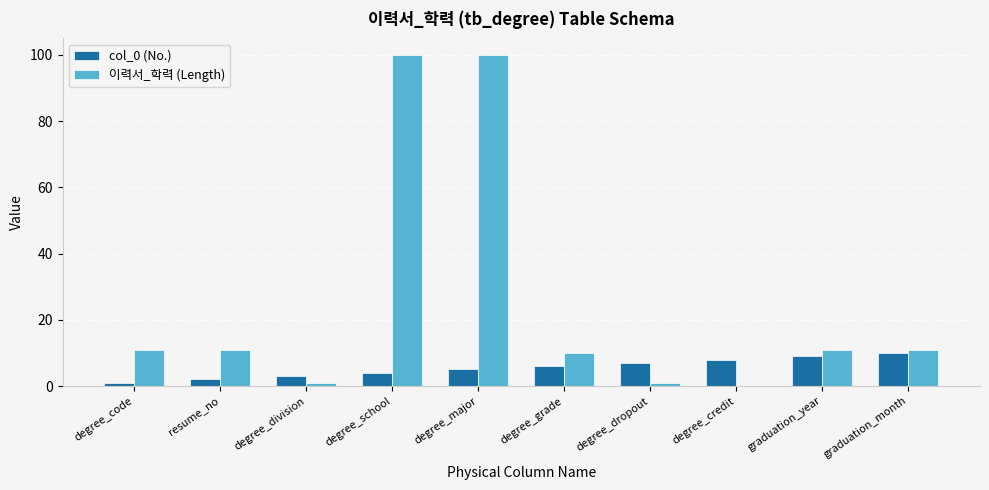

What is the highest value of the col_0 (No.) series?

10